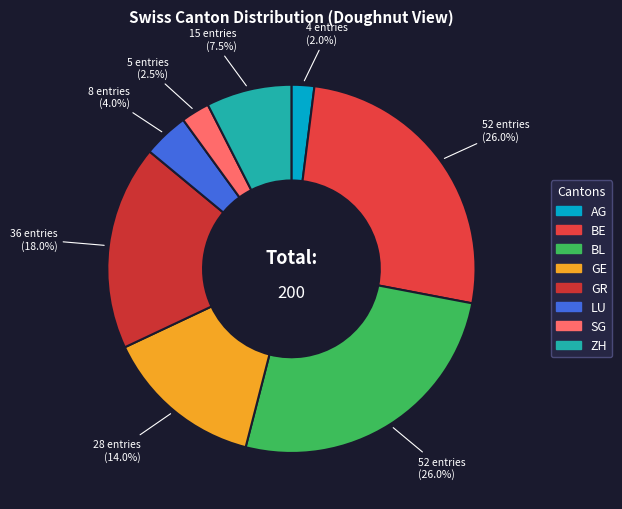

To the nearest percent, what percentage of the pie is GR?

18%